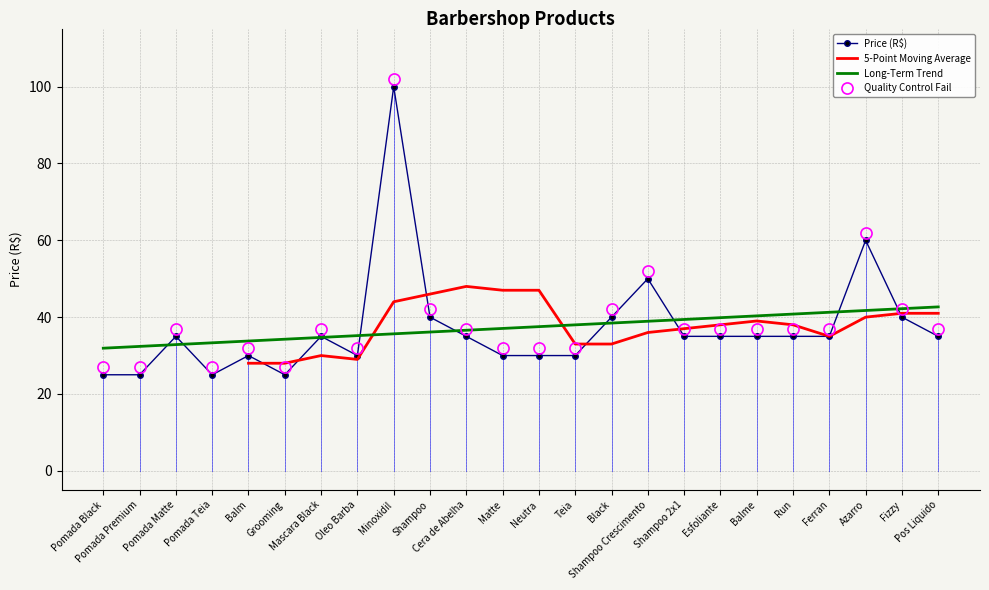

At which category does the data reach its first local valley?

Pomada Teia